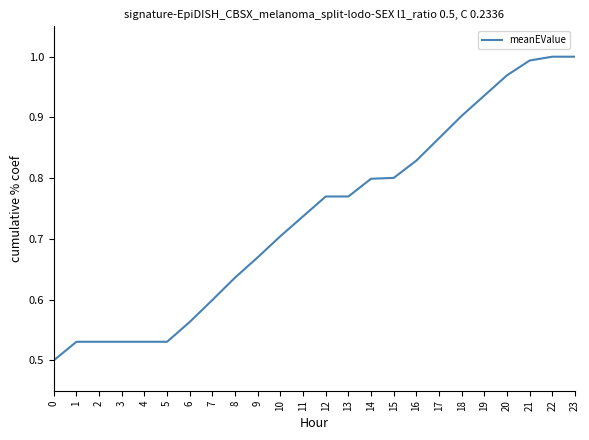

Is it true that the value at 19 is 0.9?

True